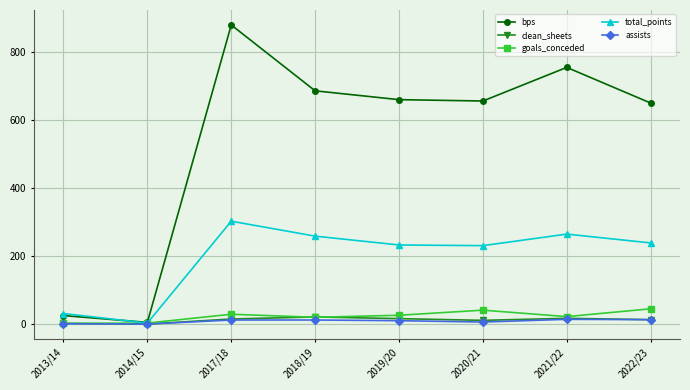

What is the lowest value of the total_points series?

3